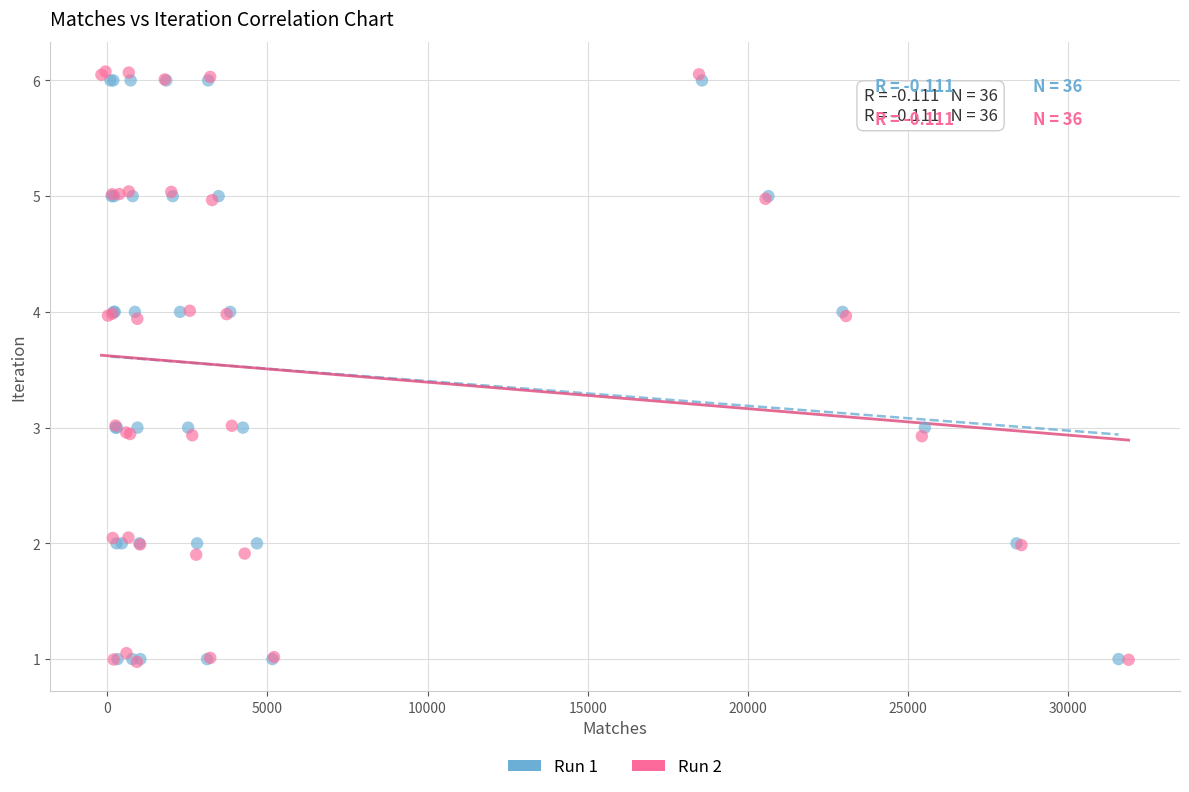

Which series has the widest spread of Y values?

Run 2